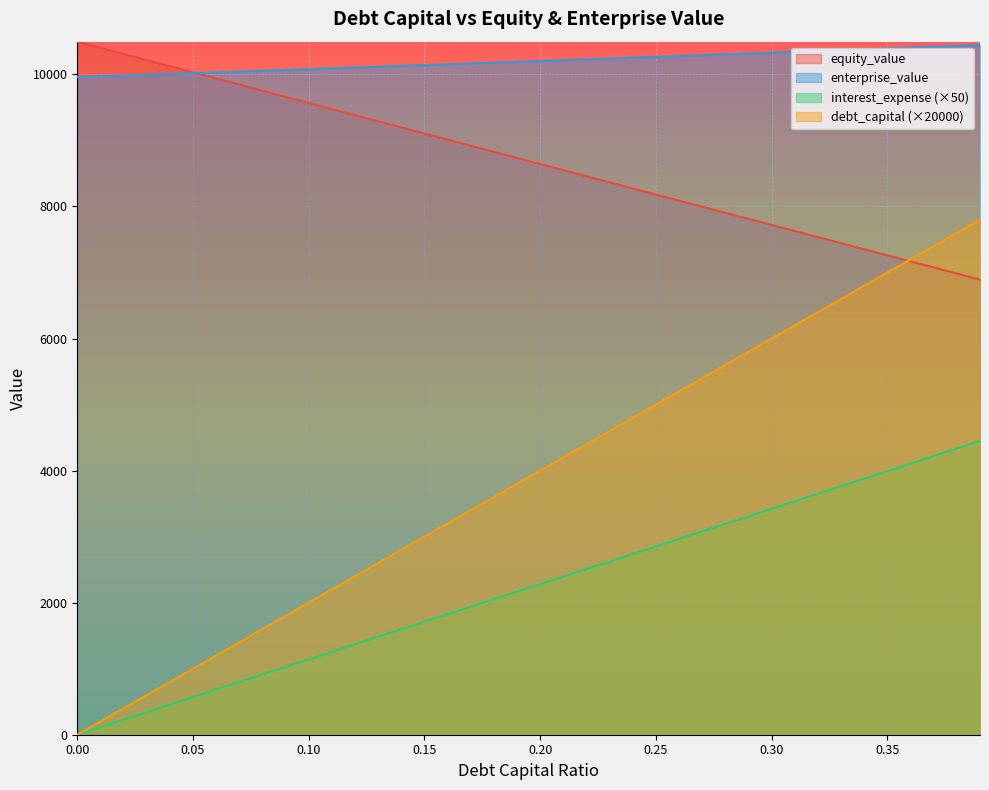

True or false: interest_expense and enterprise_value intersect in this chart.

False